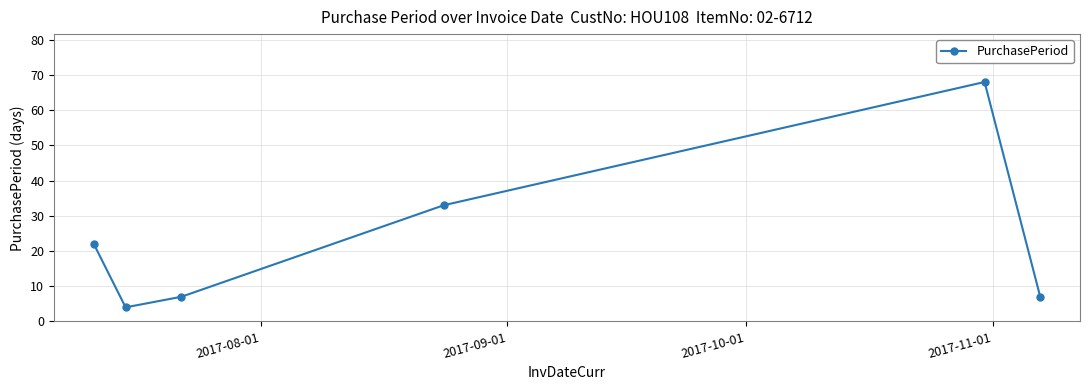

What is the sum of all values?

141